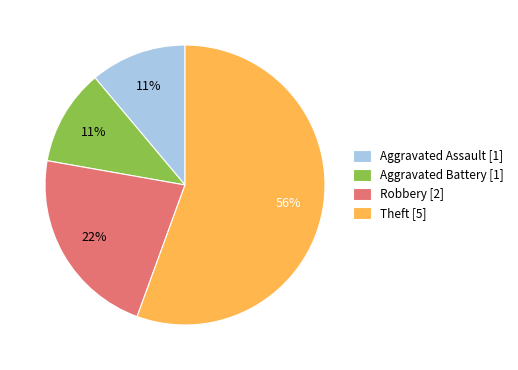

Which has a higher value, Robbery or Theft?

Theft